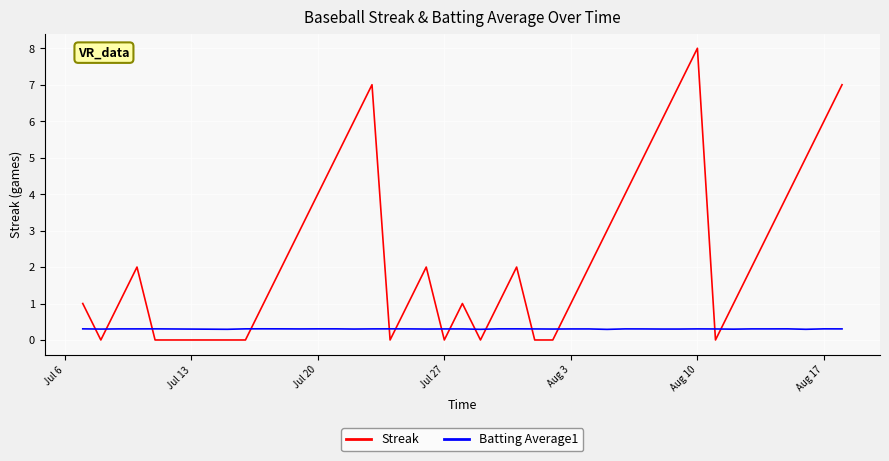

List the series in order of their peak value, highest first.

Streak, Batting Average1